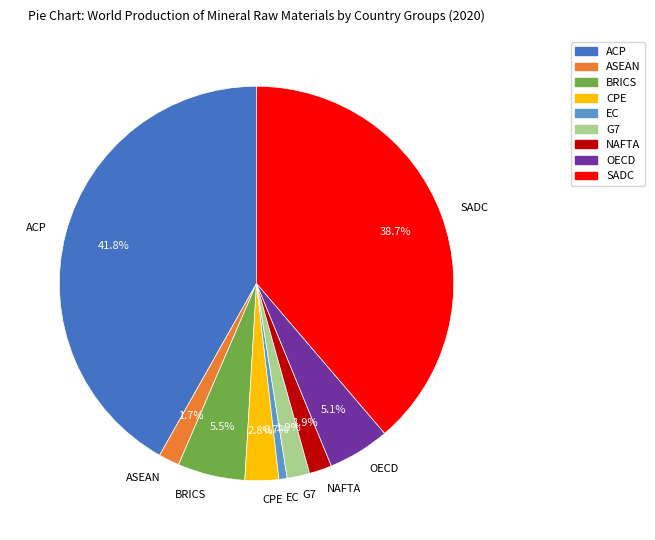

Is there a majority slice in this chart?

No